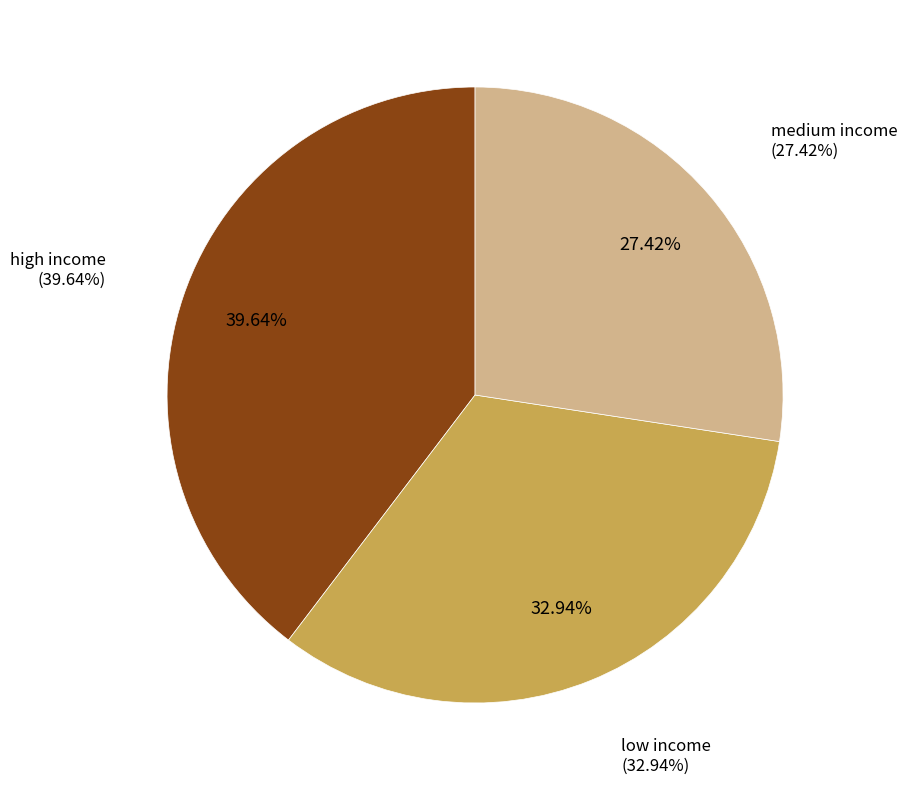

Combined, what portion of the pie is high income and medium income?

67.1%